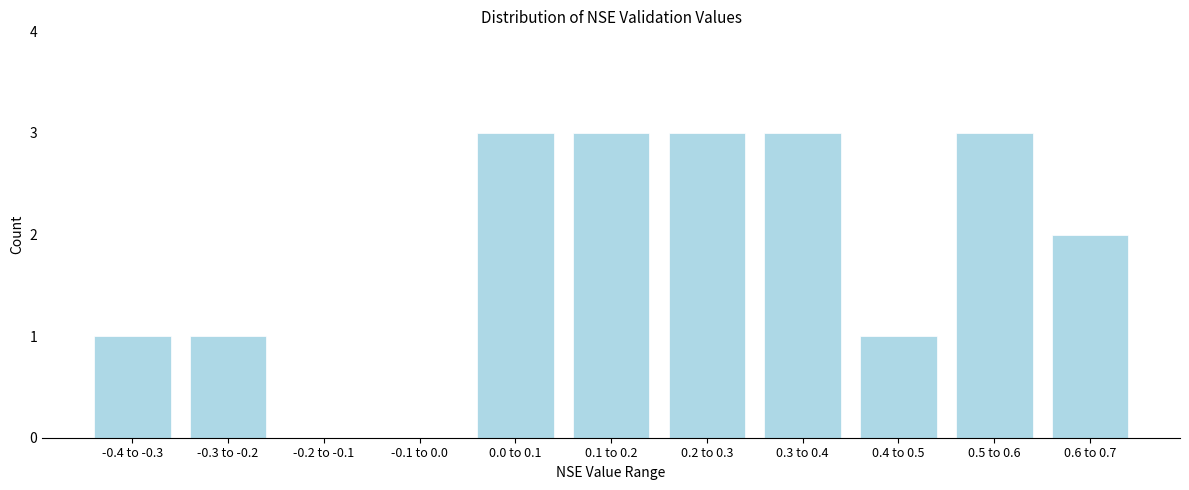

Reading left to right, transcribe all the data shown in this chart.

-0.4 to -0.3=1	-0.3 to -0.2=1	-0.2 to -0.1=0	-0.1 to 0.0=0	0.0 to 0.1=3	0.1 to 0.2=3	0.2 to 0.3=3	0.3 to 0.4=3	0.4 to 0.5=1	0.5 to 0.6=3	0.6 to 0.7=2